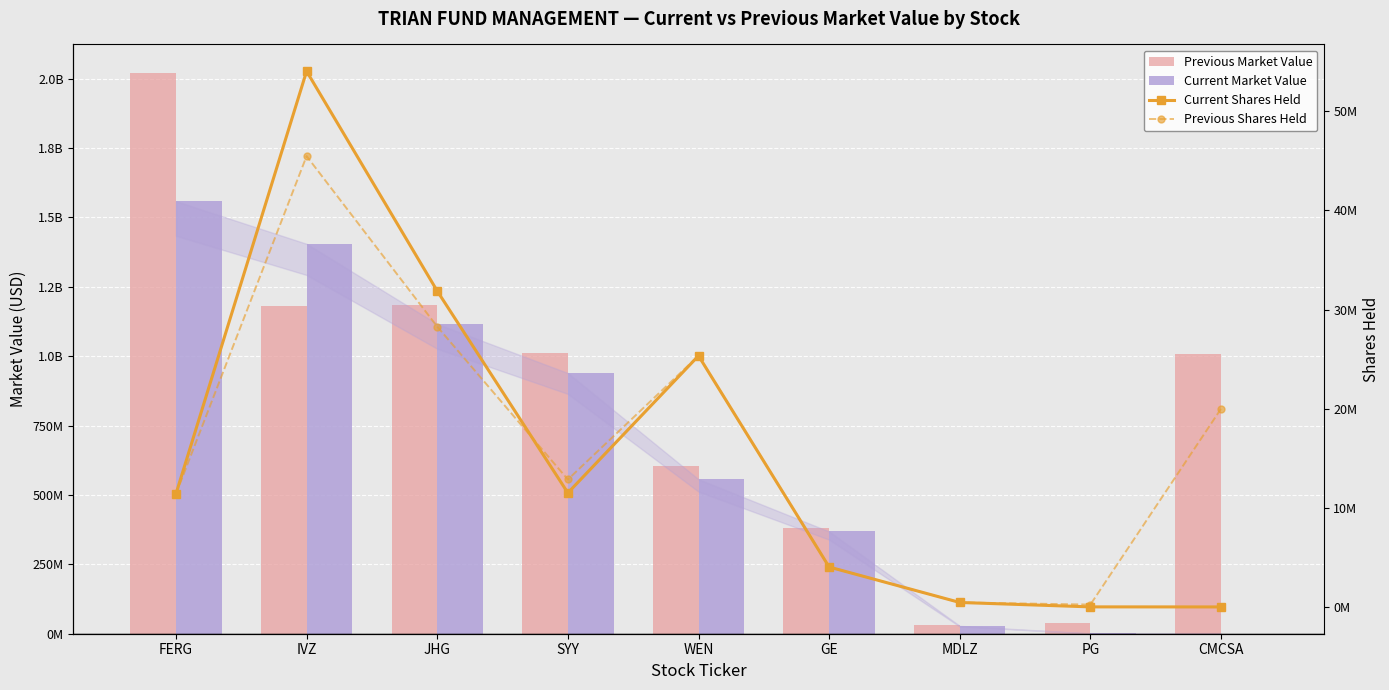

Rank the series by their maximum value, from highest to lowest.

Previous Market Value, Current Market Value, Current Shares Held, Previous Shares Held